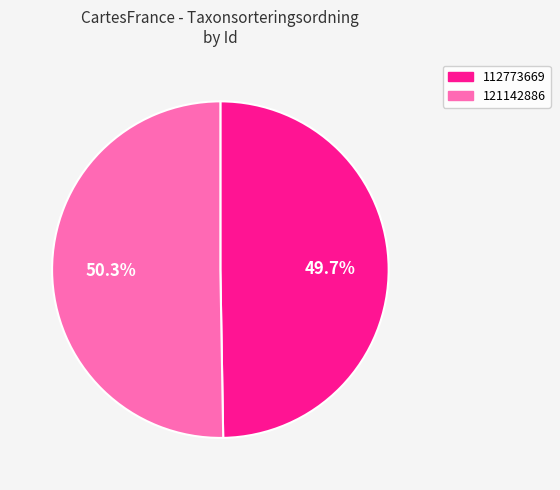

To the nearest percent, what is the difference between the largest and smallest slice percentages?

1%